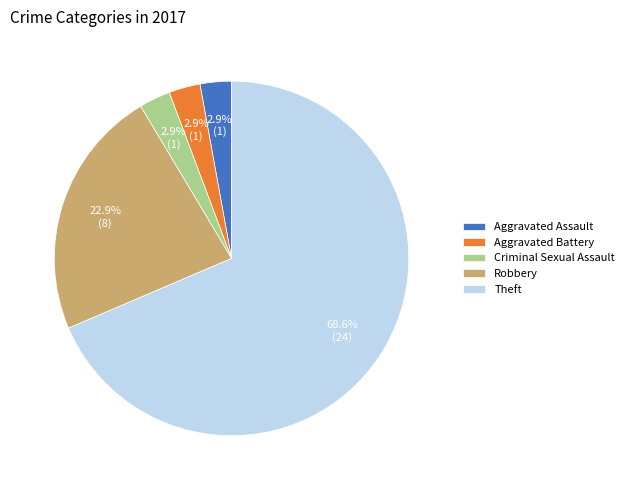

How many slices are in this pie chart?

5